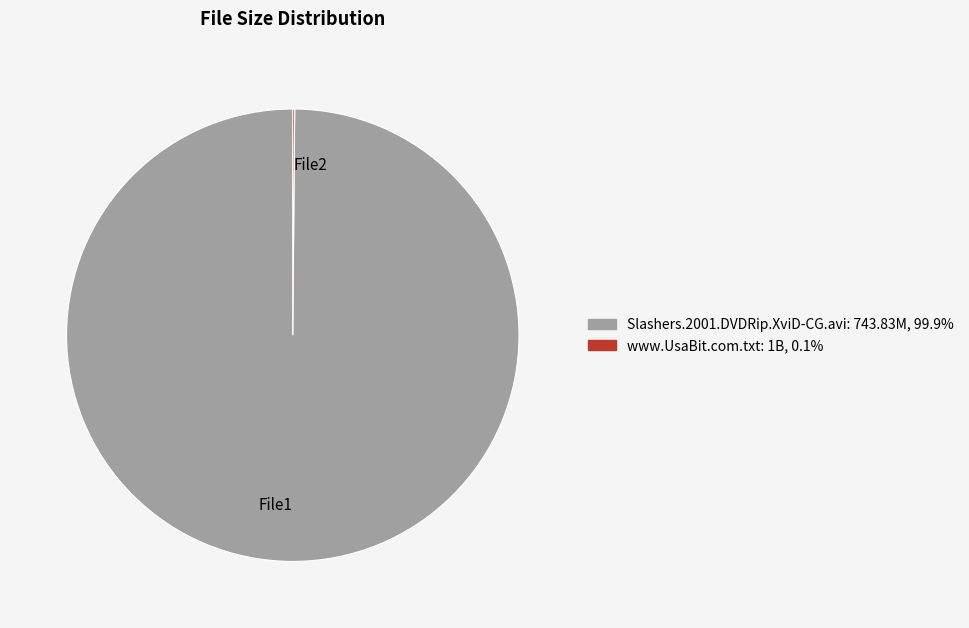

Which slice is the largest?

File1